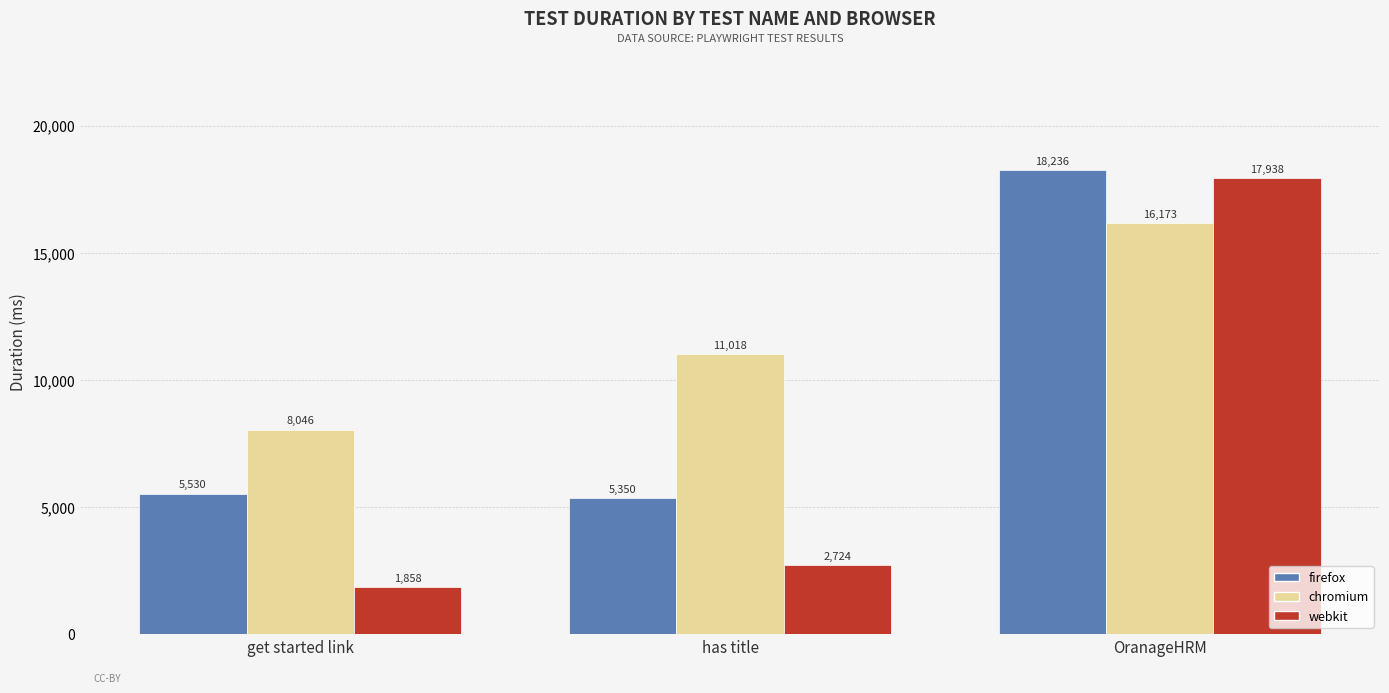

Rank the series at get started link from highest to lowest value.

chromium, firefox, webkit